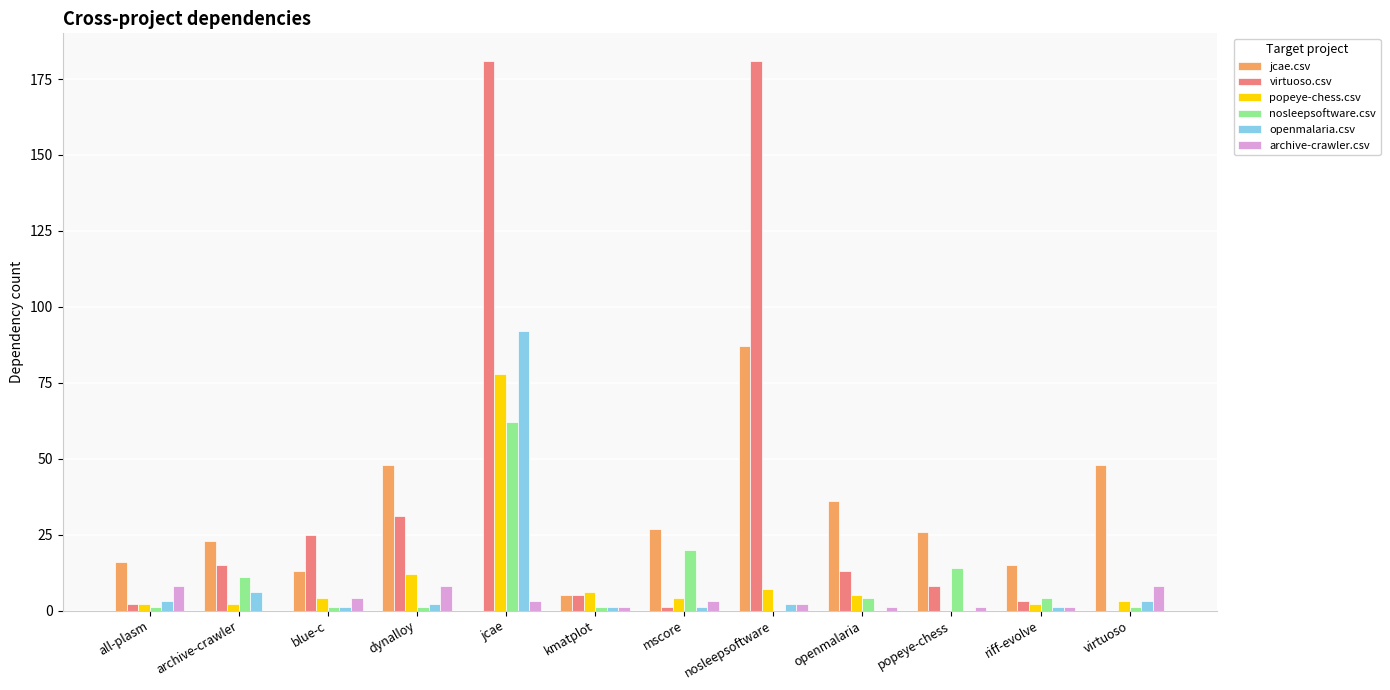

Which series changed the most between jcae and riff-evolve?

virtuoso.csv